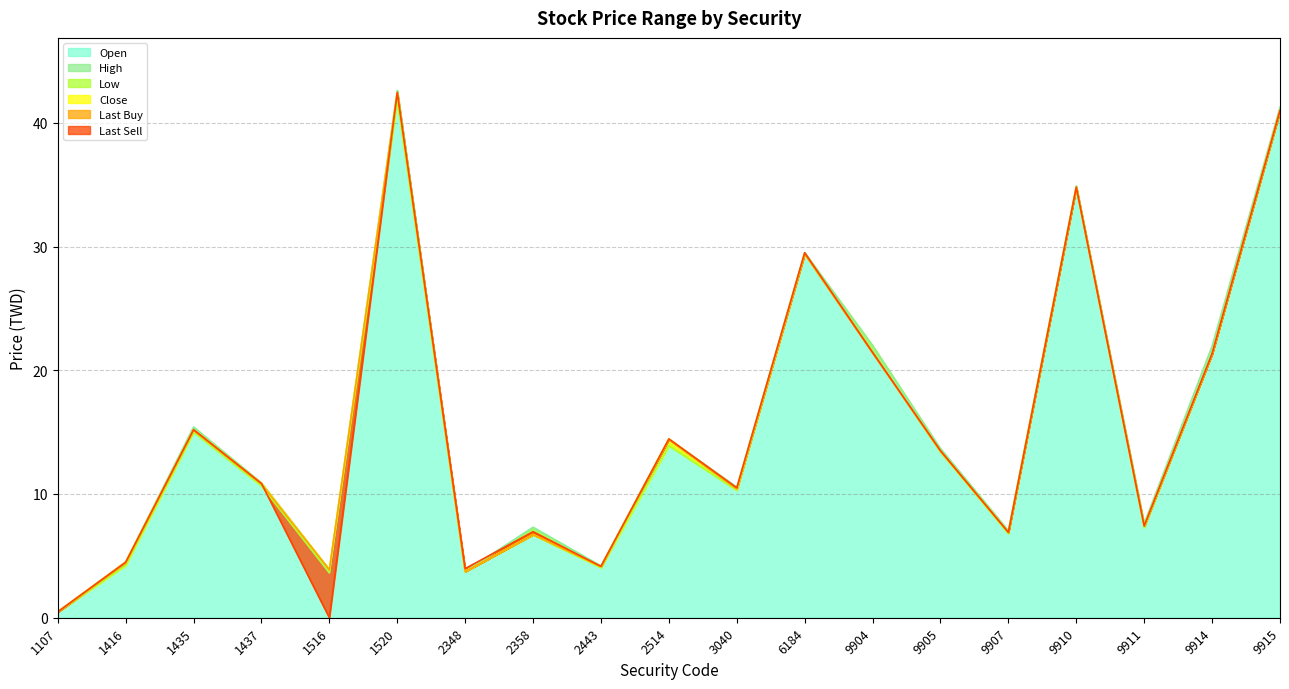

What is the sum of the Low values at 9910 and 9905?

48.1